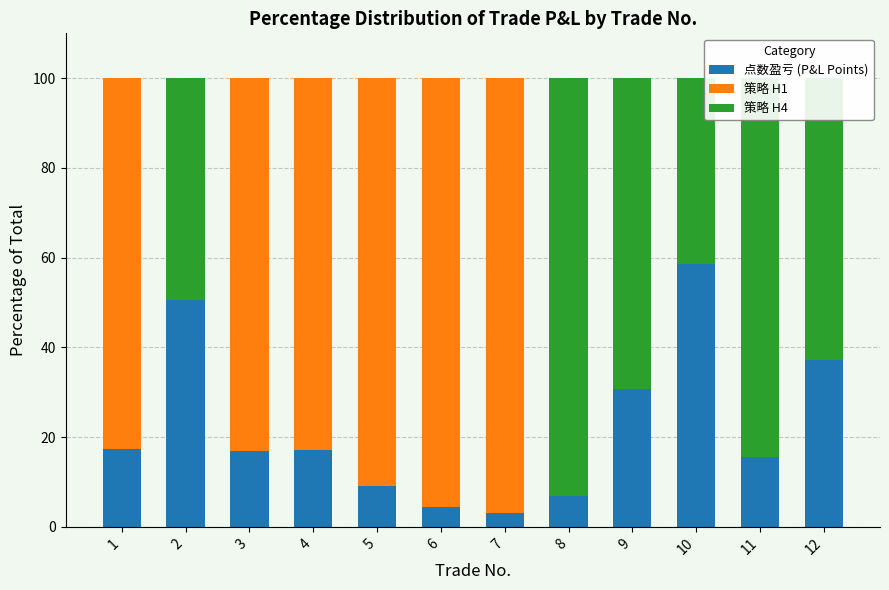

Is it true that 点数盈亏 (P&L Points) equals 6.8 at 8?

True